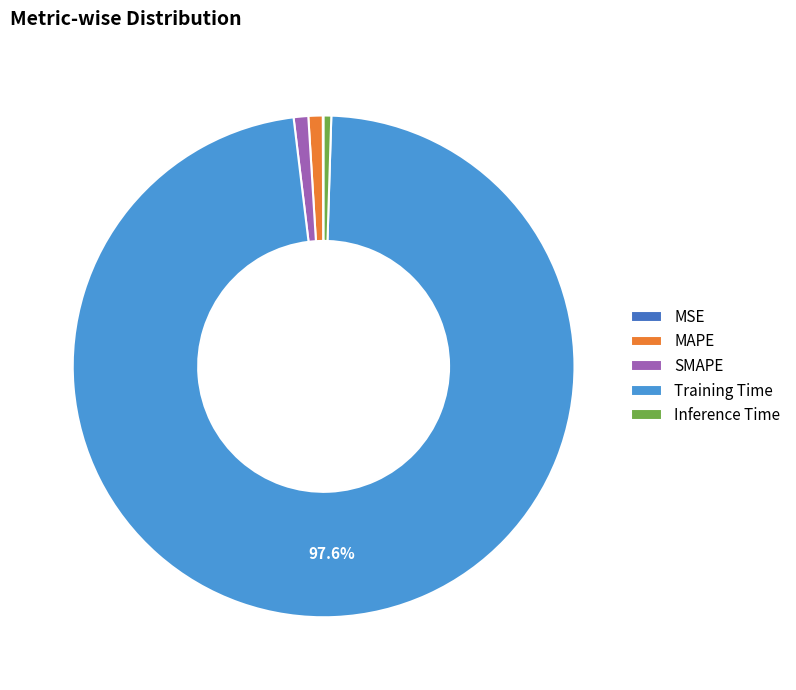

Which slice represents more than half of the pie?

Training Time